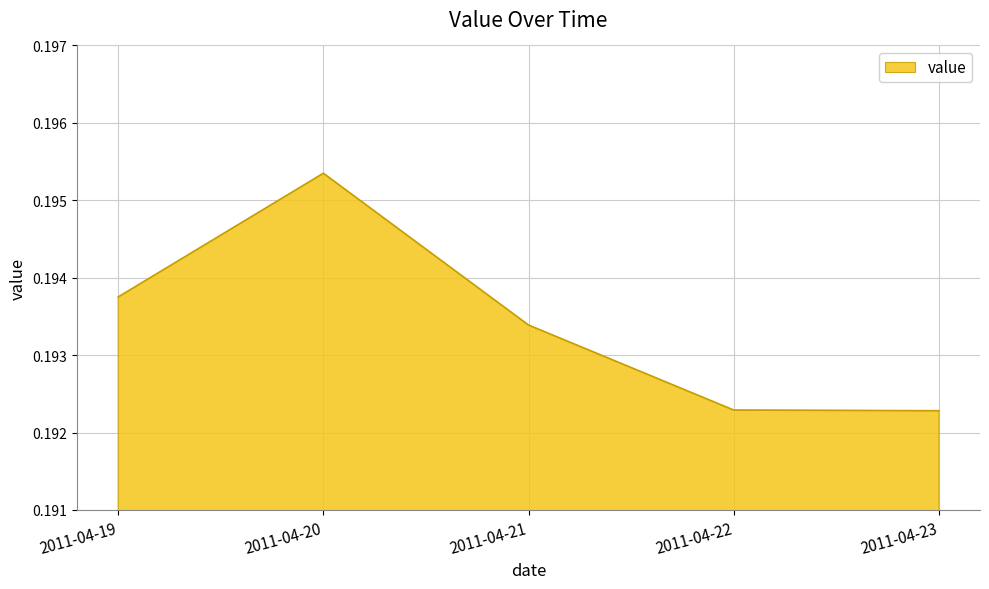

The chart shows a value of 0.1 at 2011-04-22. True or false?

False